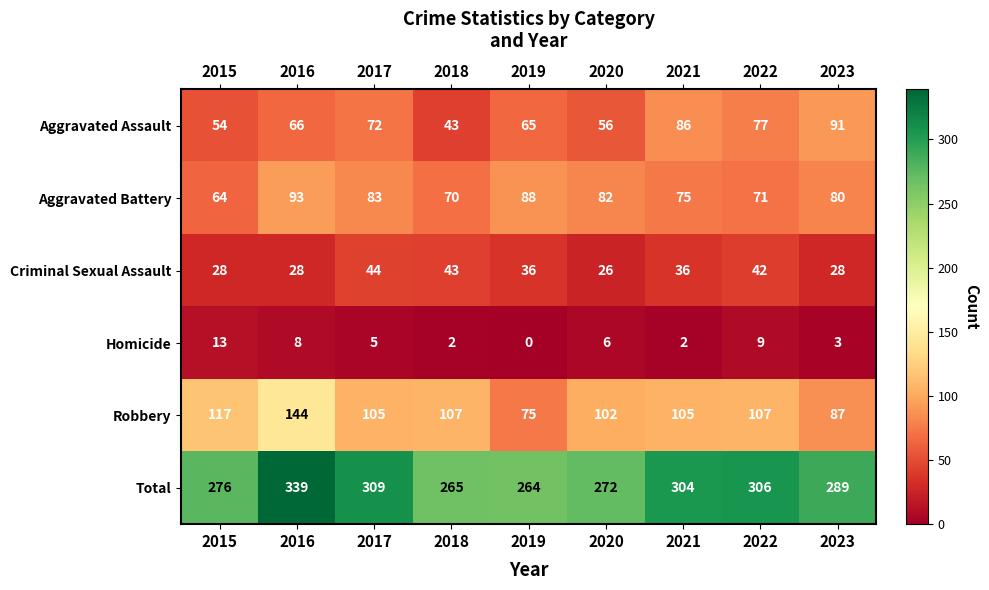

Which series changed the most between 2021 and 2022?

Aggravated Assault